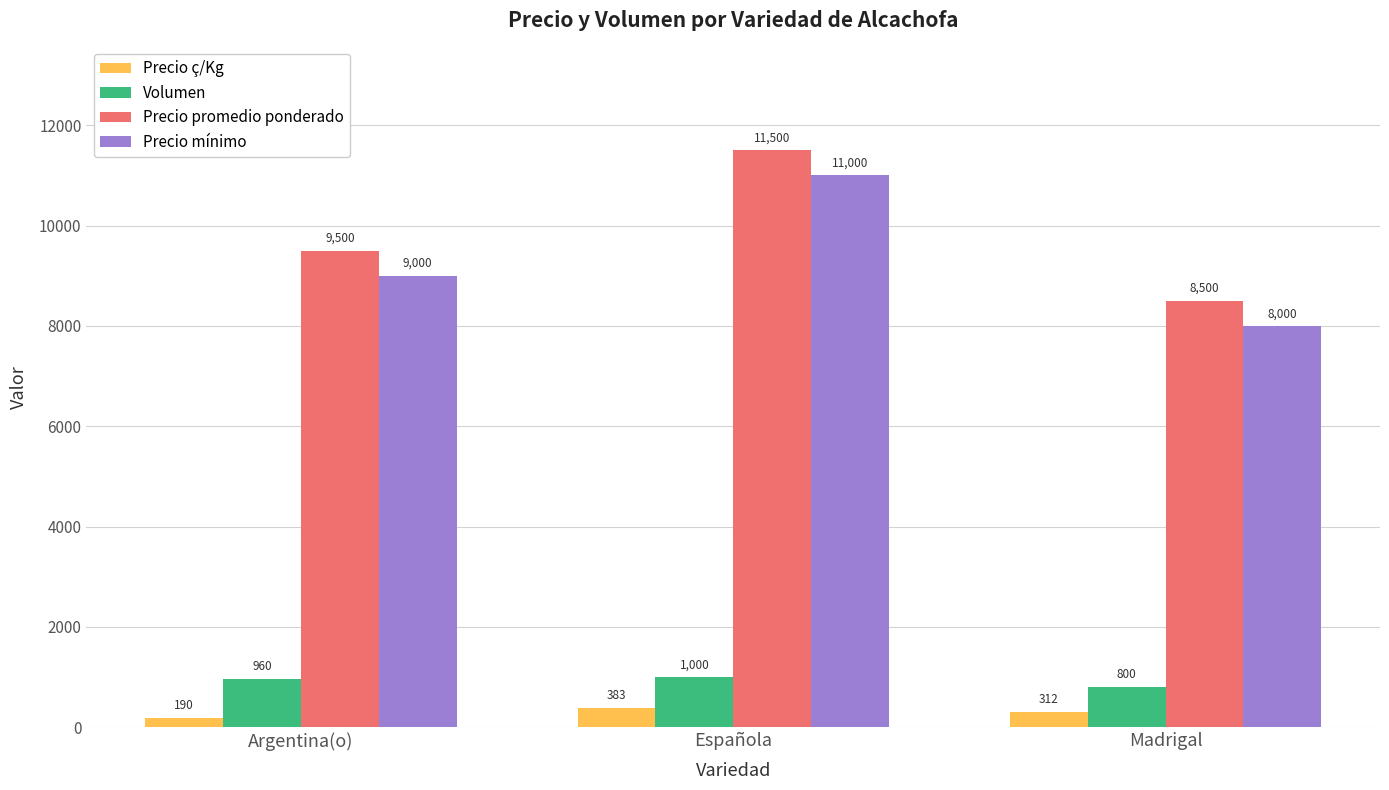

List the labels in order of Precio mínimo value, smallest first.

Madrigal, Argentina(o), Española